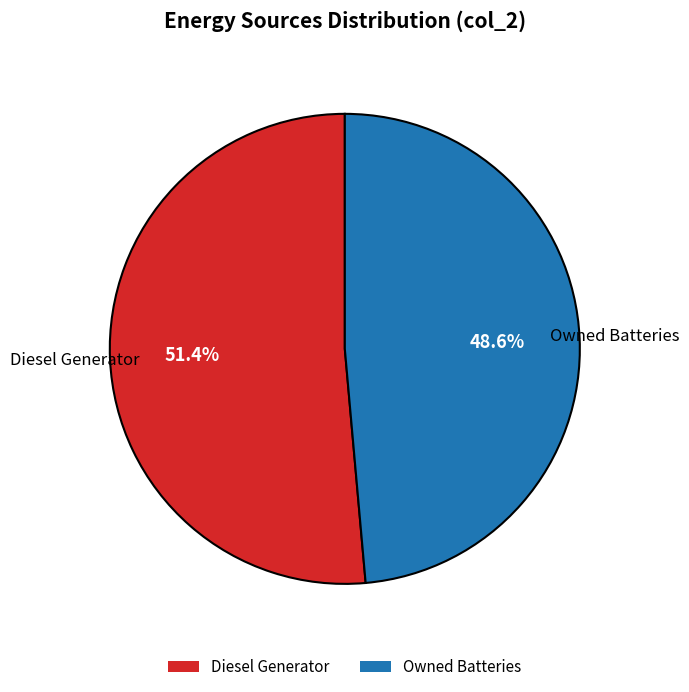

What is the majority slice?

Diesel Generator